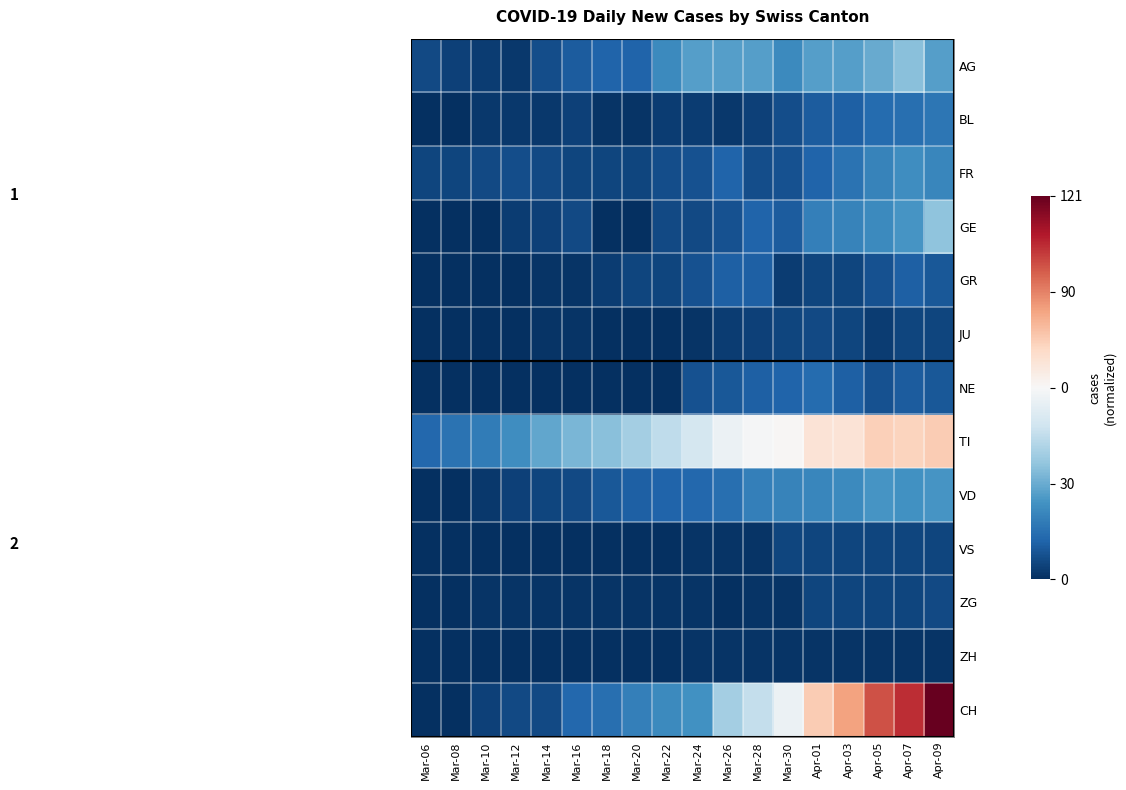

List the series in order of their peak value, highest first.

CH, TI, GE, AG, VD, FR, BL, NE, GR, JU, ZG, VS, ZH